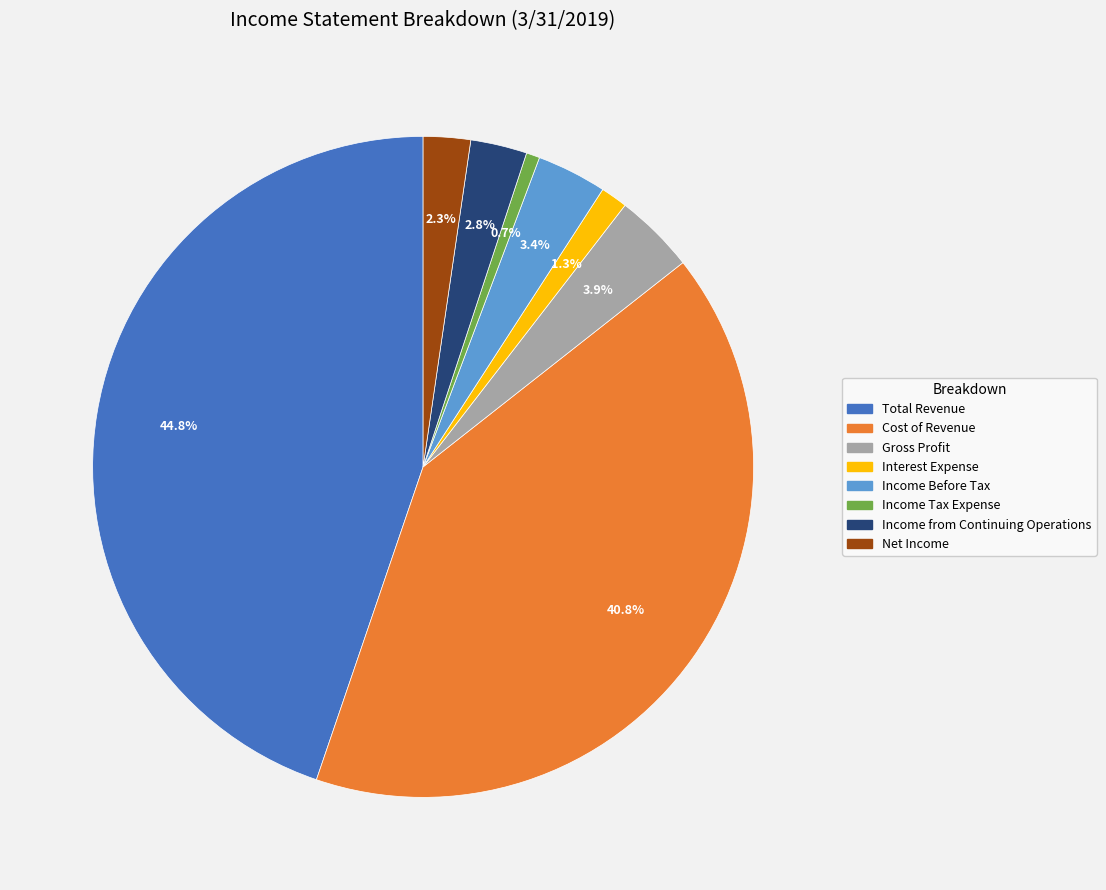

Approximately how many times larger is the value at Gross Profit compared to Income Tax Expense?

6.0